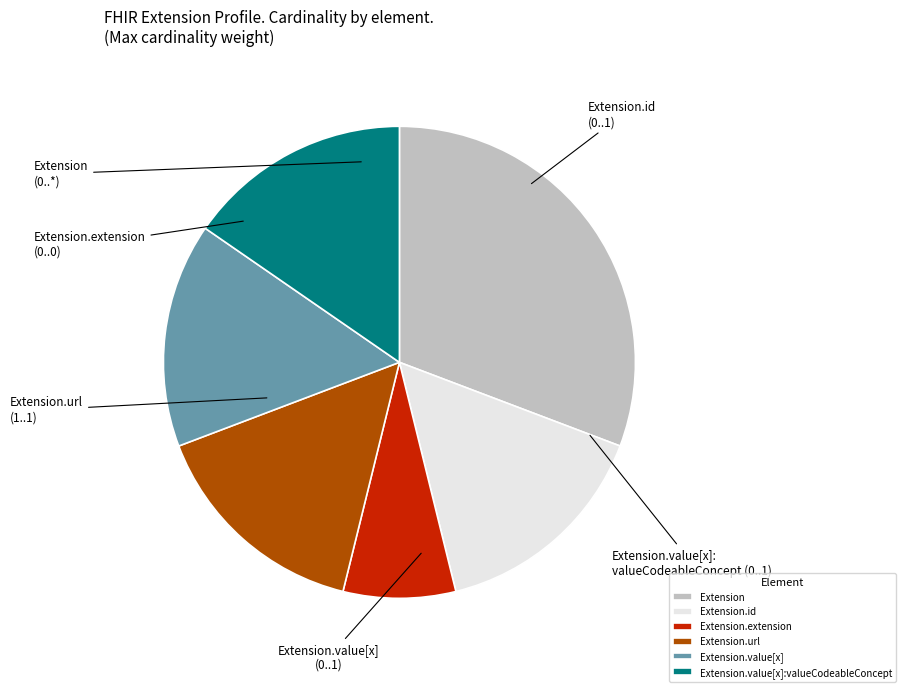

Does Extension.extension account for over 50% of the chart?

No